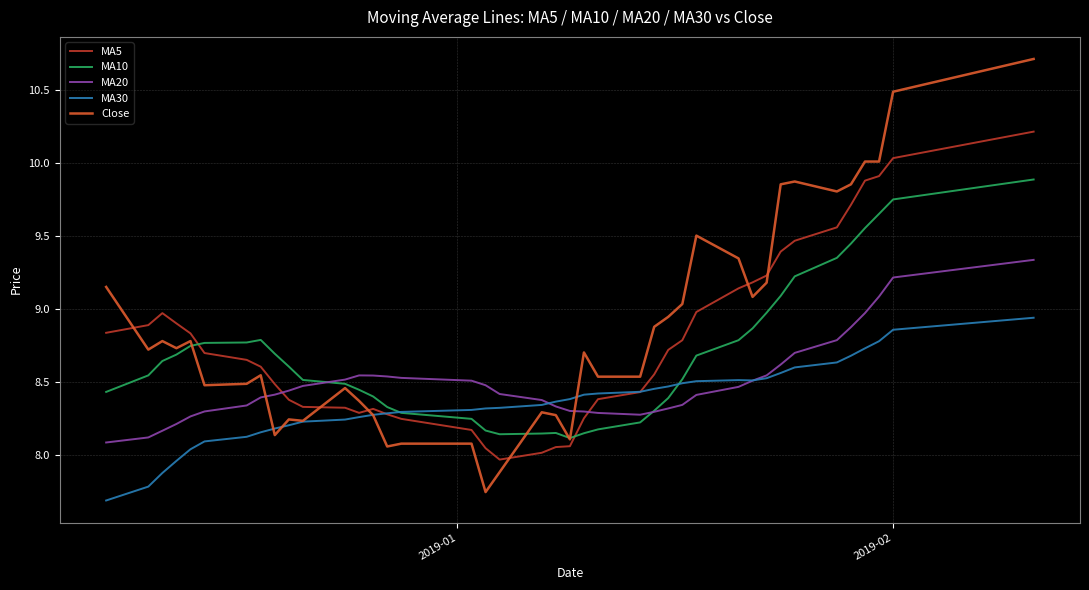

What are all the series names shown in the legend?

MA5, MA10, MA20, MA30, Close